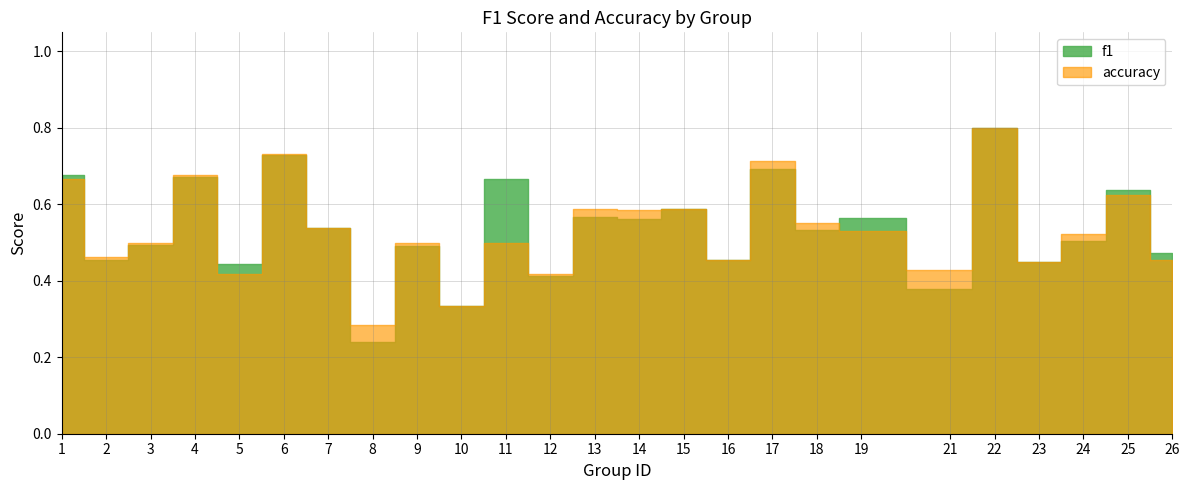

In accuracy, how many points are lower than both neighbors (excluding endpoints)?

9